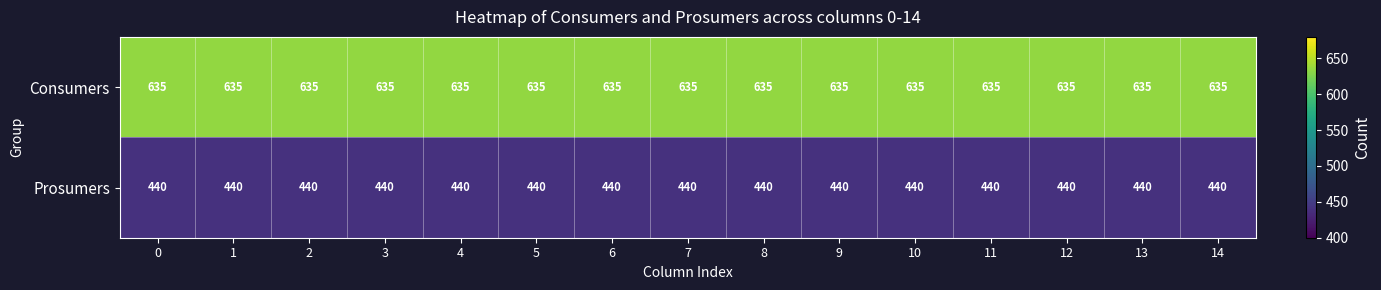

Rank the series at 9 from lowest to highest value.

Prosumers, Consumers